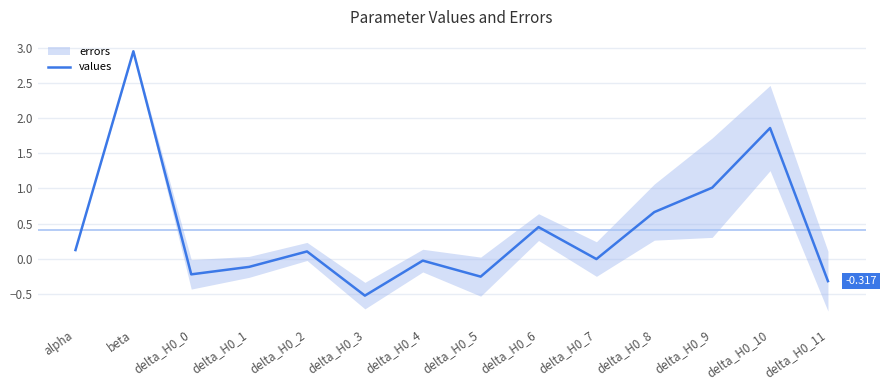

At which category does the data reach its first local peak?

beta